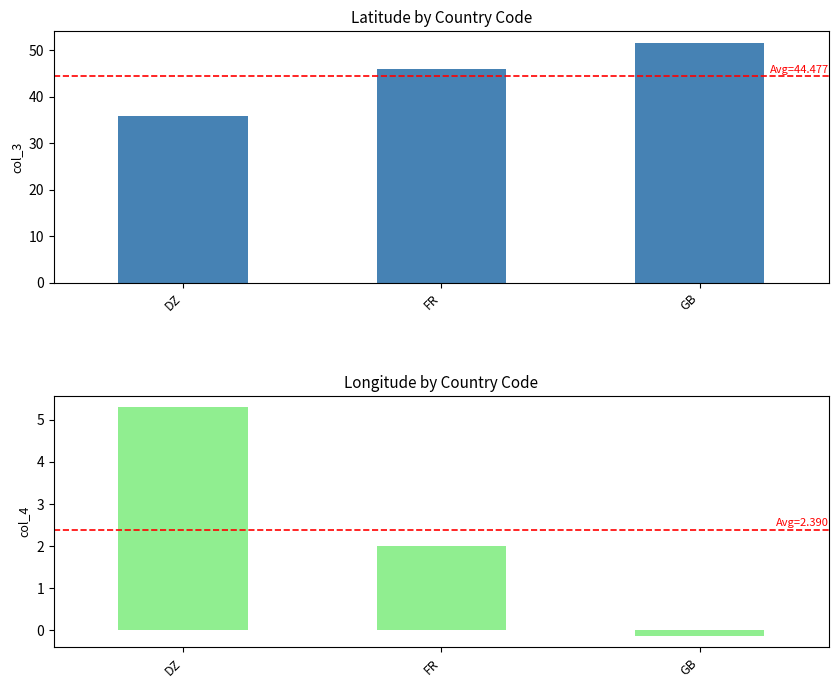

Is the value of col_3 at GB greater than the value of col_4 at DZ?

Yes